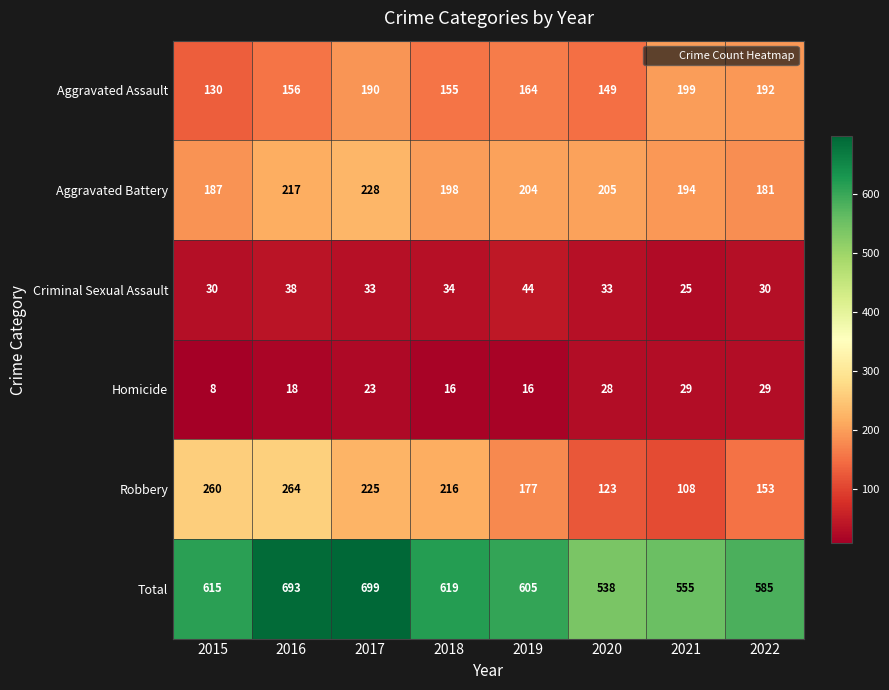

What is the difference between the maximum and minimum values in the Total series?

161